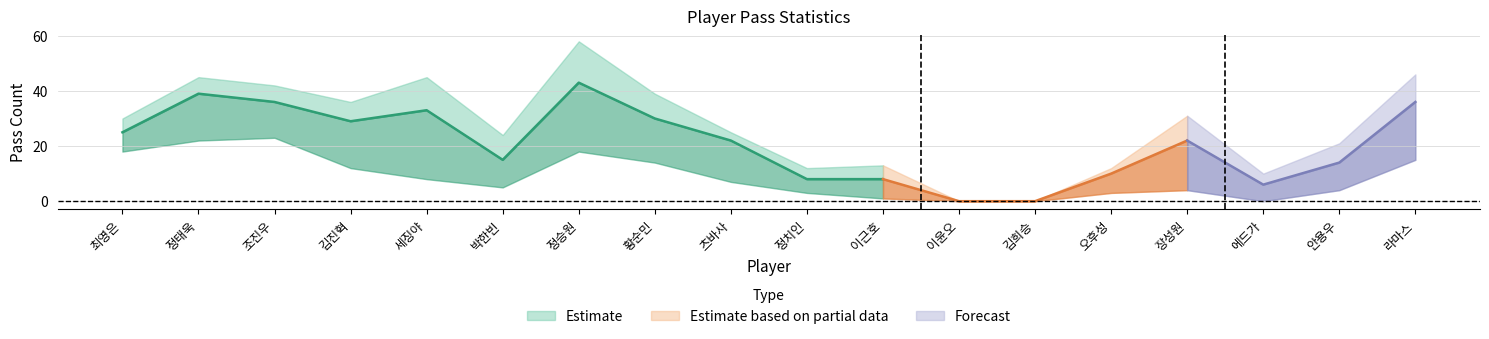

What is the label of the 1st point from the right?

라마스